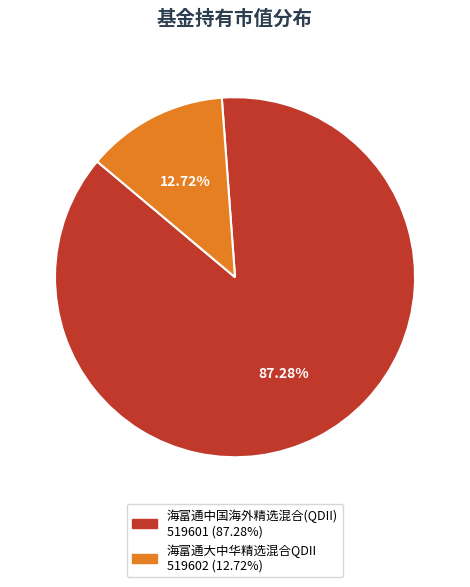

How many slices are in this pie chart?

2